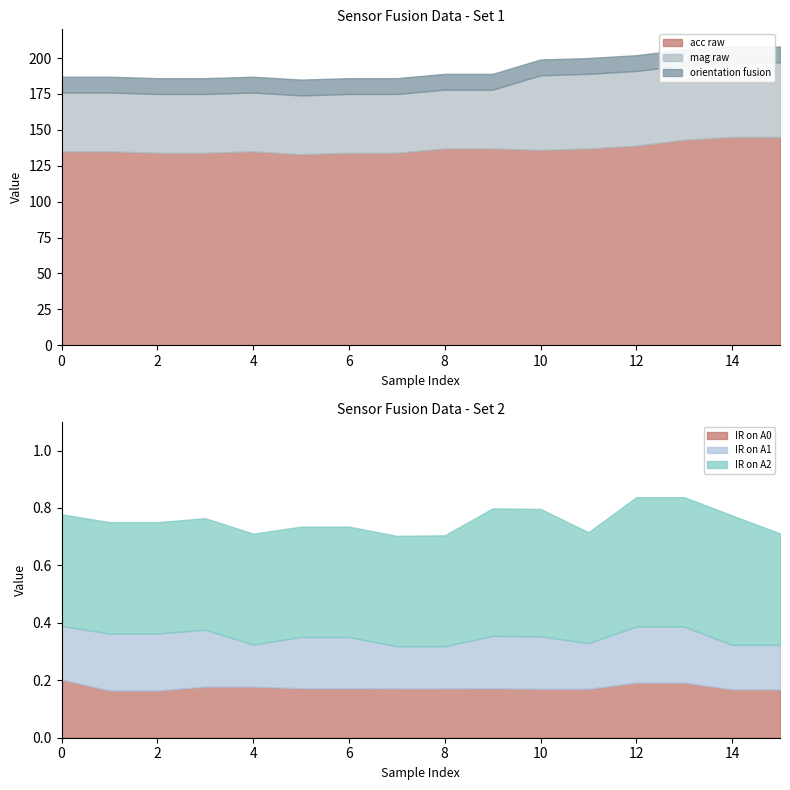

Reading left to right, transcribe all the data shown in this chart.

IR on A0: 0=0.2	1=0.2	2=0.2	3=0.2	4=0.2	5=0.2	6=0.2	7=0.2	8=0.2	9=0.2	10=0.2	11=0.2	12=0.2	13=0.2	14=0.2	15=0.2
IR on A1: 0=0.2	1=0.2	2=0.2	3=0.2	4=0.1	5=0.2	6=0.2	7=0.1	8=0.1	9=0.2	10=0.2	11=0.2	12=0.2	13=0.2	14=0.2	15=0.2
IR on A2: 0=0.4	1=0.4	2=0.4	3=0.4	4=0.4	5=0.4	6=0.4	7=0.4	8=0.4	9=0.4	10=0.4	11=0.4	12=0.5	13=0.5	14=0.5	15=0.4
orientation fusion: 0=11.0	1=11.0	2=11.0	3=11.0	4=11.0	5=11.0	6=11.0	7=11.0	8=11.0	9=11.0	10=11.0	11=11.0	12=11.0	13=11.0	14=11.0	15=11.0
acc raw: 0=135.0	1=135.0	2=134.0	3=134.0	4=135.0	5=133.0	6=134.0	7=134.0	8=137.0	9=137.0	10=136.0	11=137.0	12=139.0	13=143.0	14=145.0	15=145.0
mag raw: 0=41.0	1=41.0	2=41.0	3=41.0	4=41.0	5=41.0	6=41.0	7=41.0	8=41.0	9=41.0	10=52.0	11=52.0	12=52.0	13=52.0	14=52.0	15=52.0